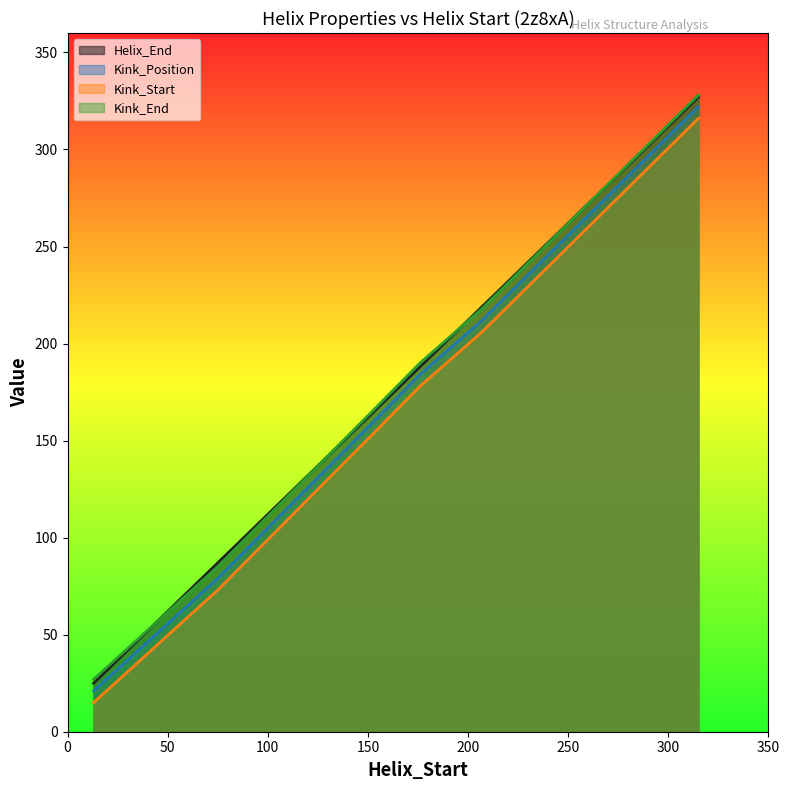

At how many categories does at least one series exceed 184?

3